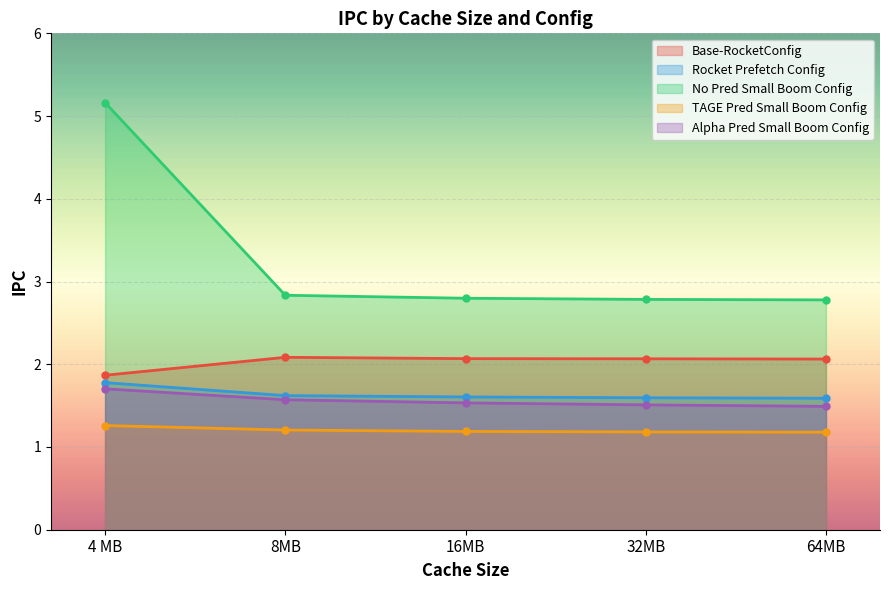

At how many categories does at least one series exceed 5?

1